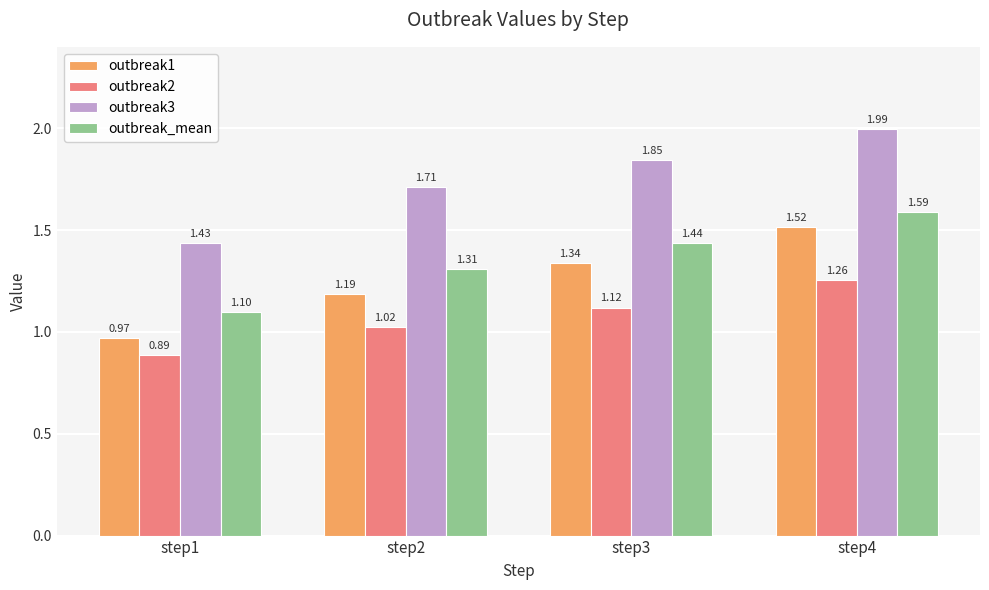

Does the chart contain stacked bars?

No